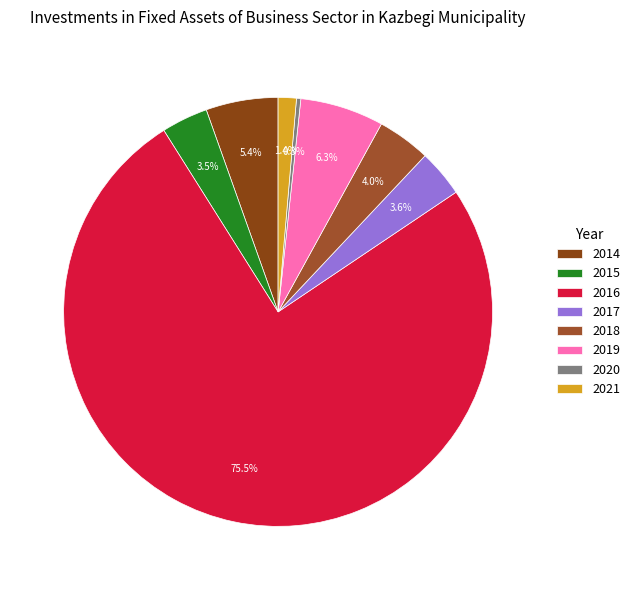

How many segments does this pie chart have?

8